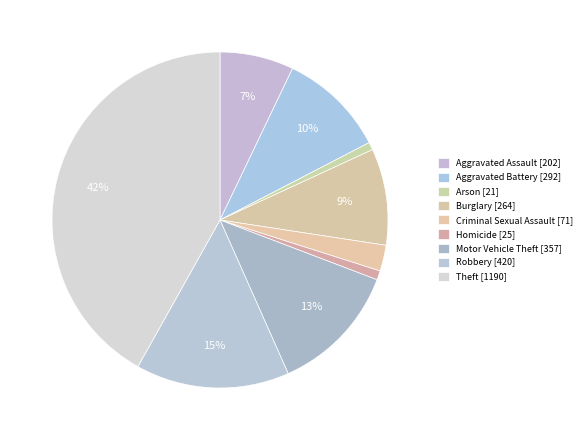

Rank the categories by value from lowest to highest.

Arson, Homicide, Criminal Sexual Assault, Aggravated Assault, Burglary, Aggravated Battery, Motor Vehicle Theft, Robbery, Theft